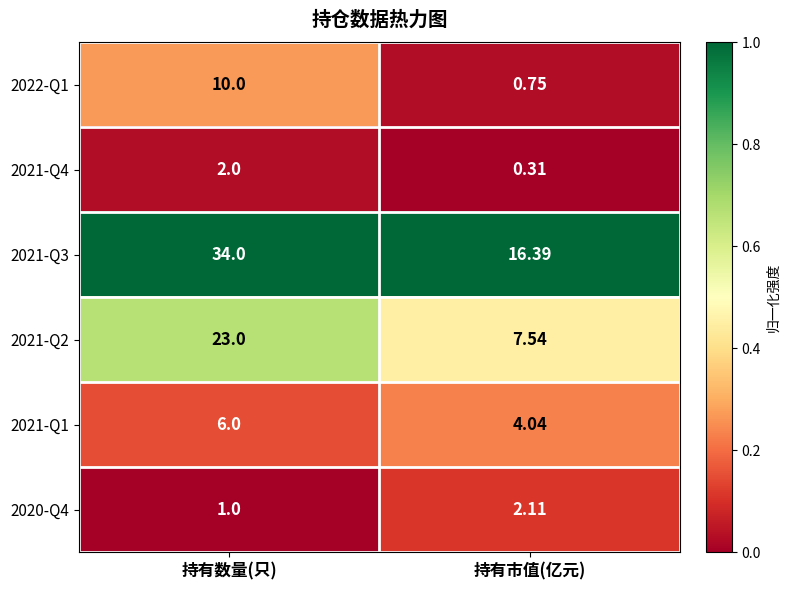

Between 持有数量(只) and 持有市值(亿元), which series saw the biggest shift?

2021-Q3